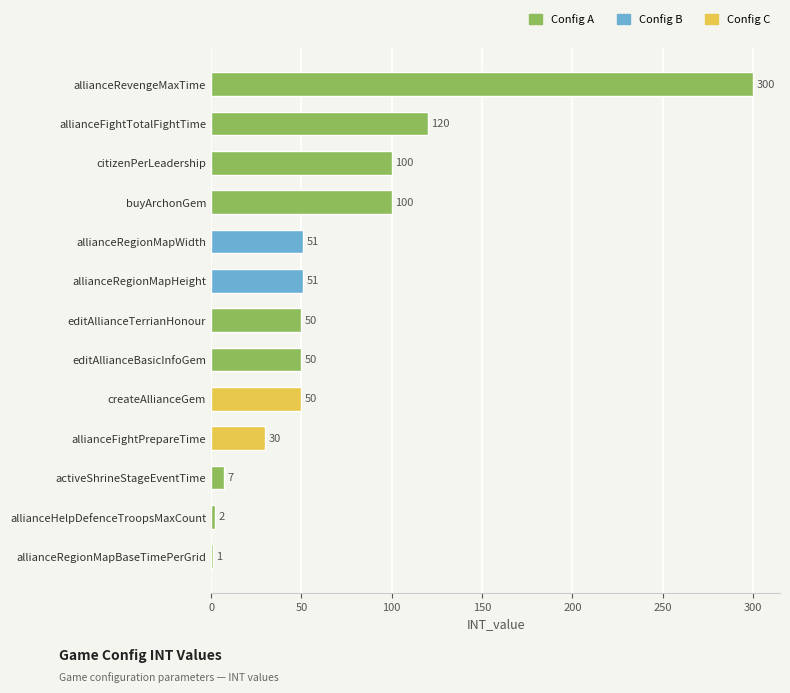

Are the bars grouped side by side (vs. stacked)?

No